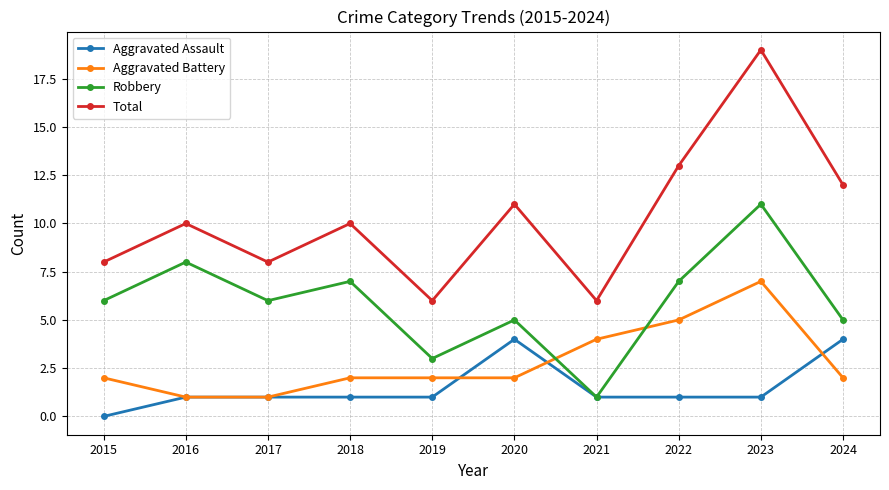

Is the value of Total at 2024 greater than the value of Aggravated Battery at 2023?

Yes